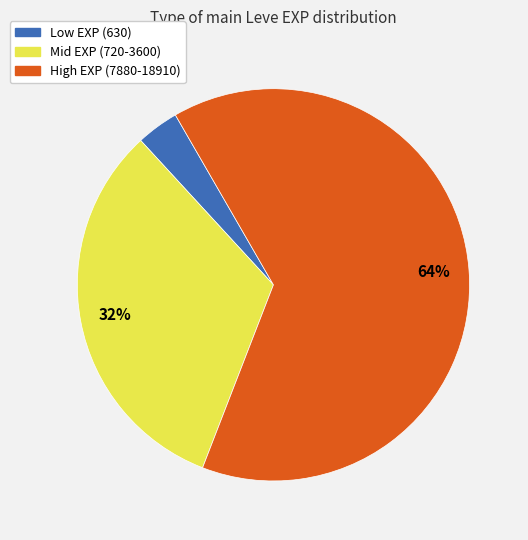

To the nearest percent, what is the average slice percentage?

33%